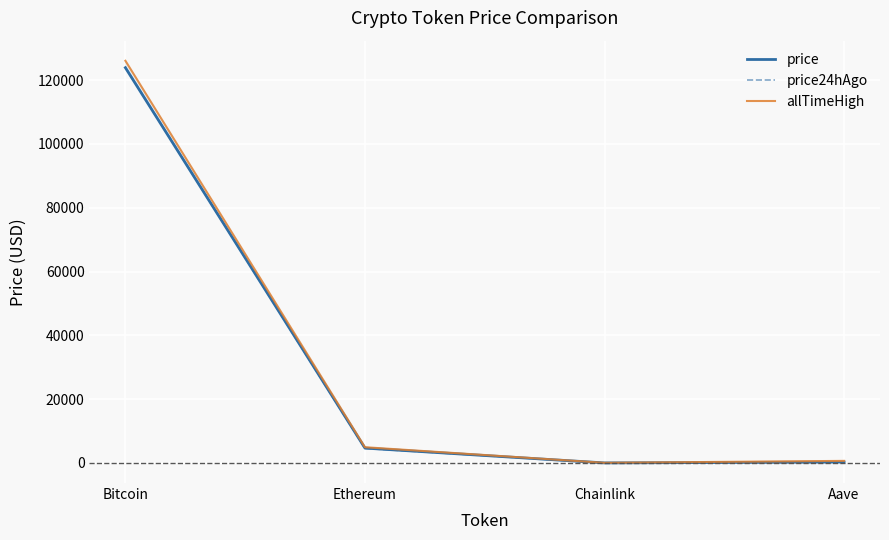

What is the difference between the highest and lowest values at Aave?

370.9